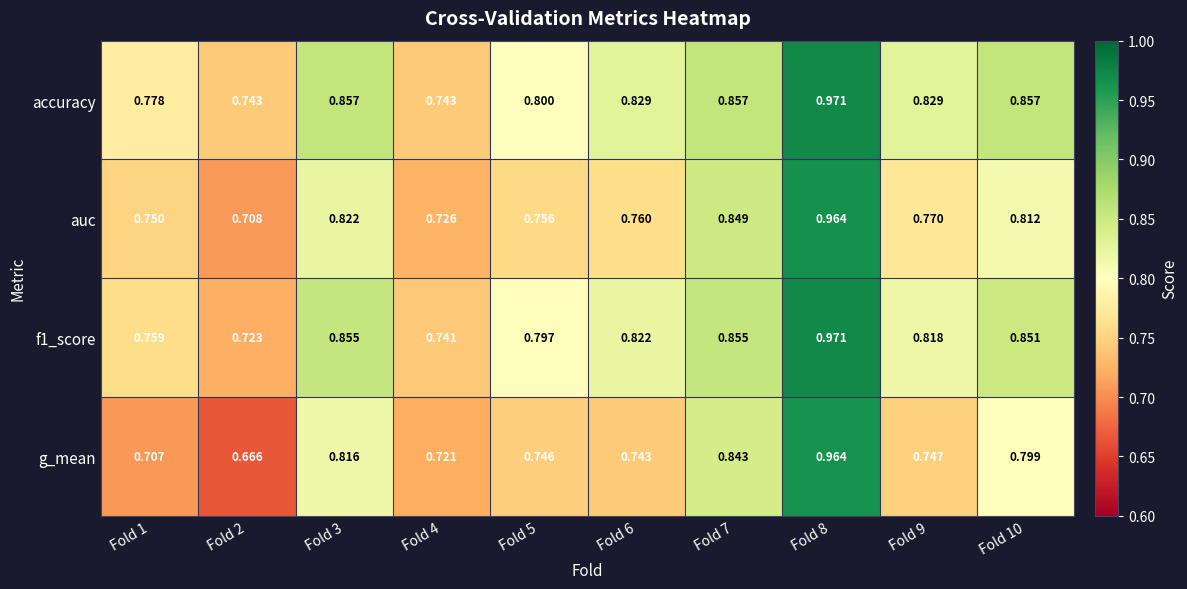

Which series has the widest spread of values?

g_mean